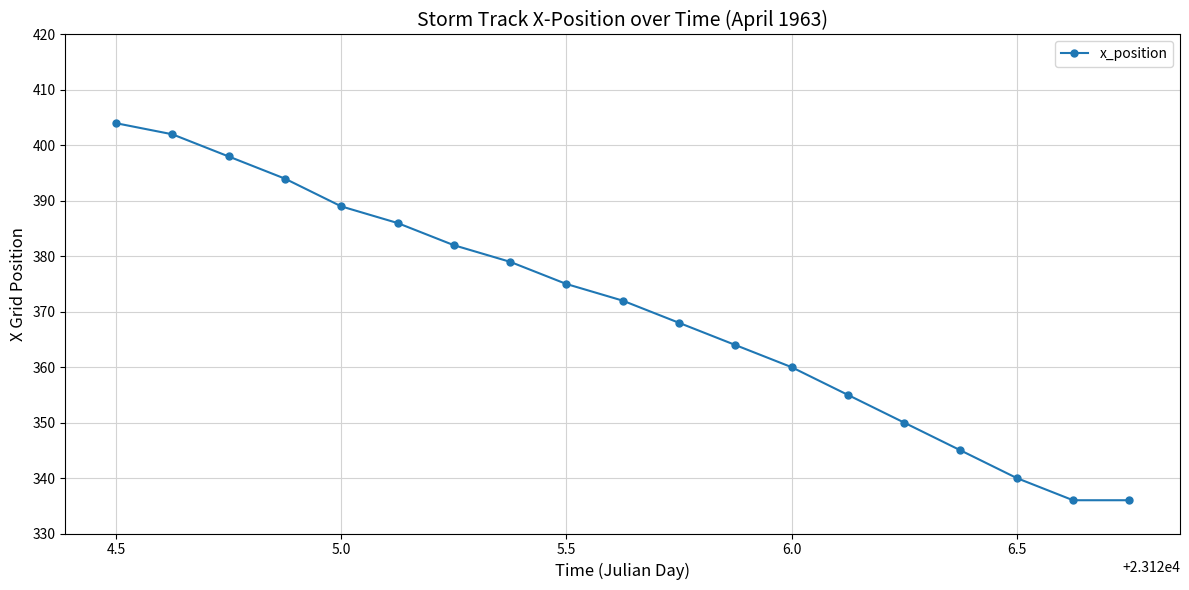

What is the value of the 12th point from the left?

364